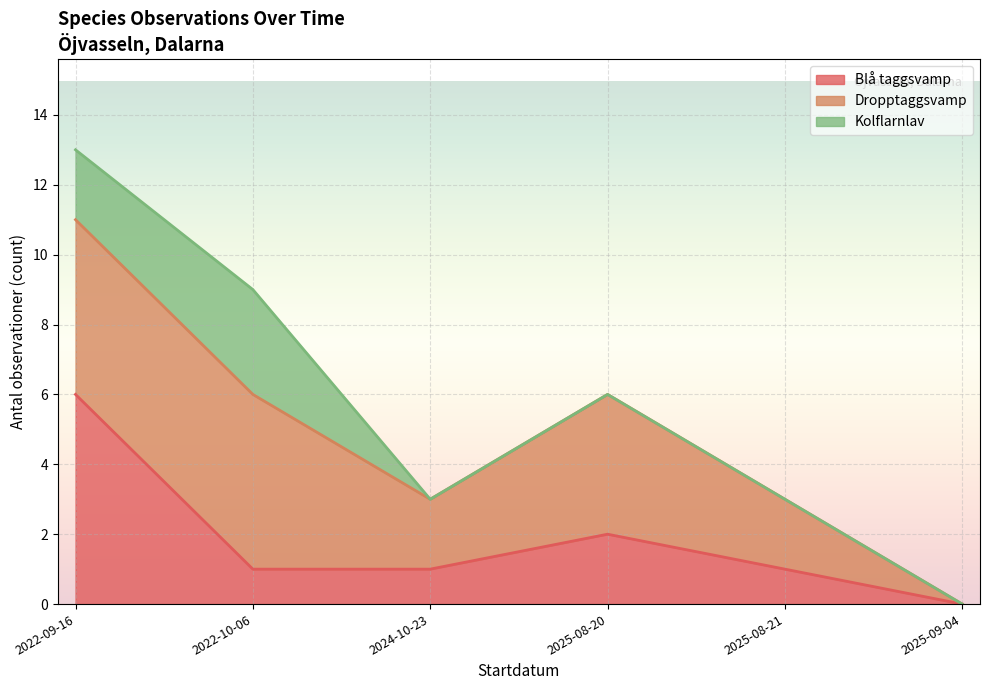

Where does the Dropptaggsvamp series first go above 5?

2022-09-16